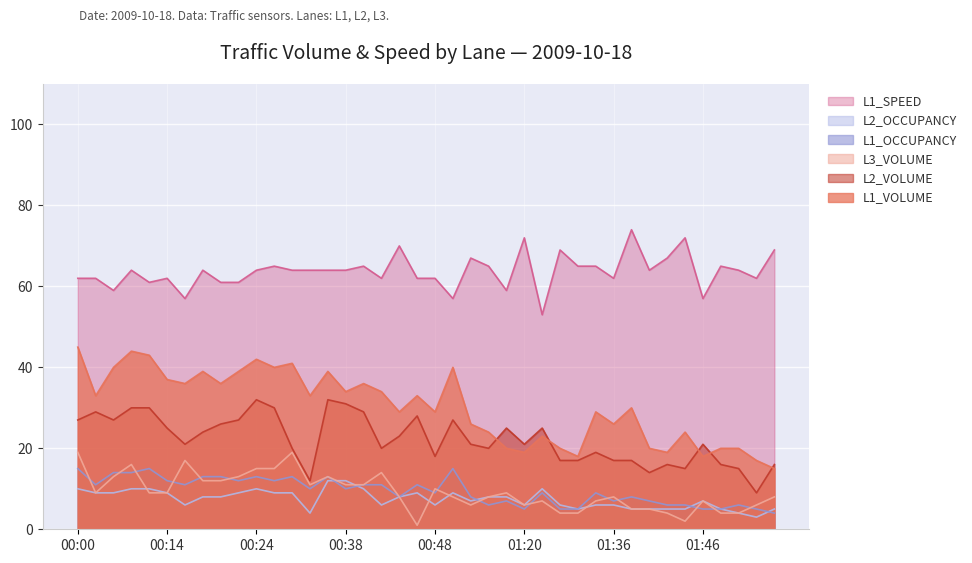

The value of L2_VOLUME at 01:58 is 7. True or false?

False